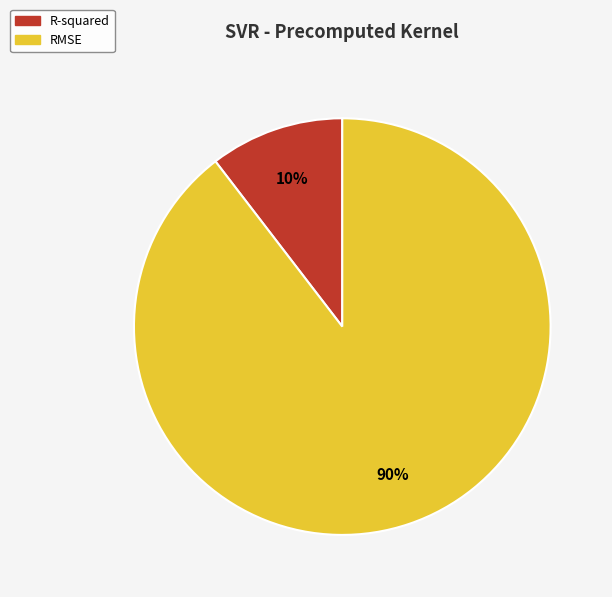

True or false: RMSE accounts for 99% of the total.

False